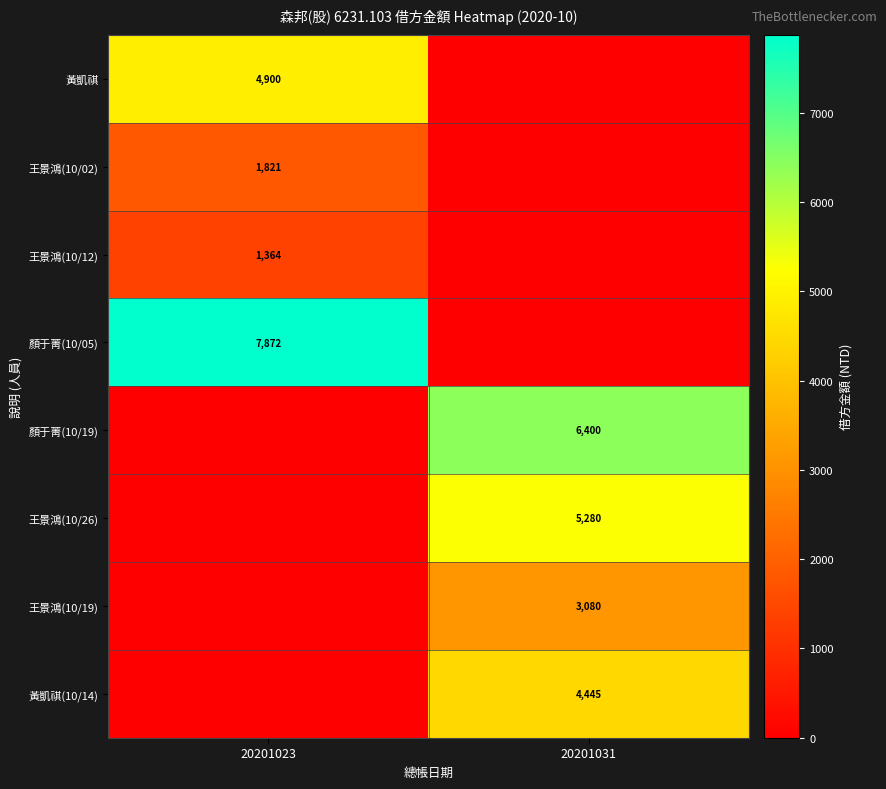

The 王景鴻(10/26) series shows 3511 at 20201031. True or false?

False